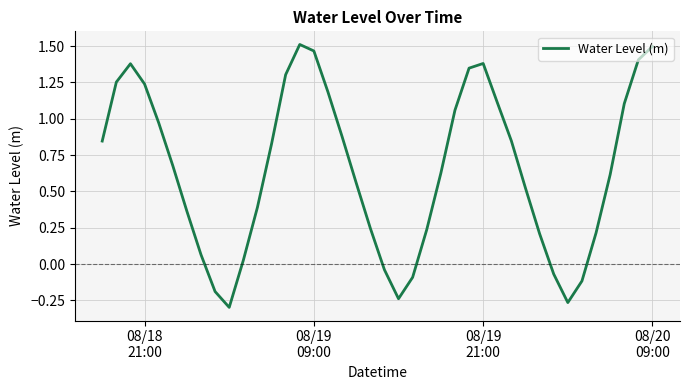

Does the chart display data point markers on the line(s)?

No